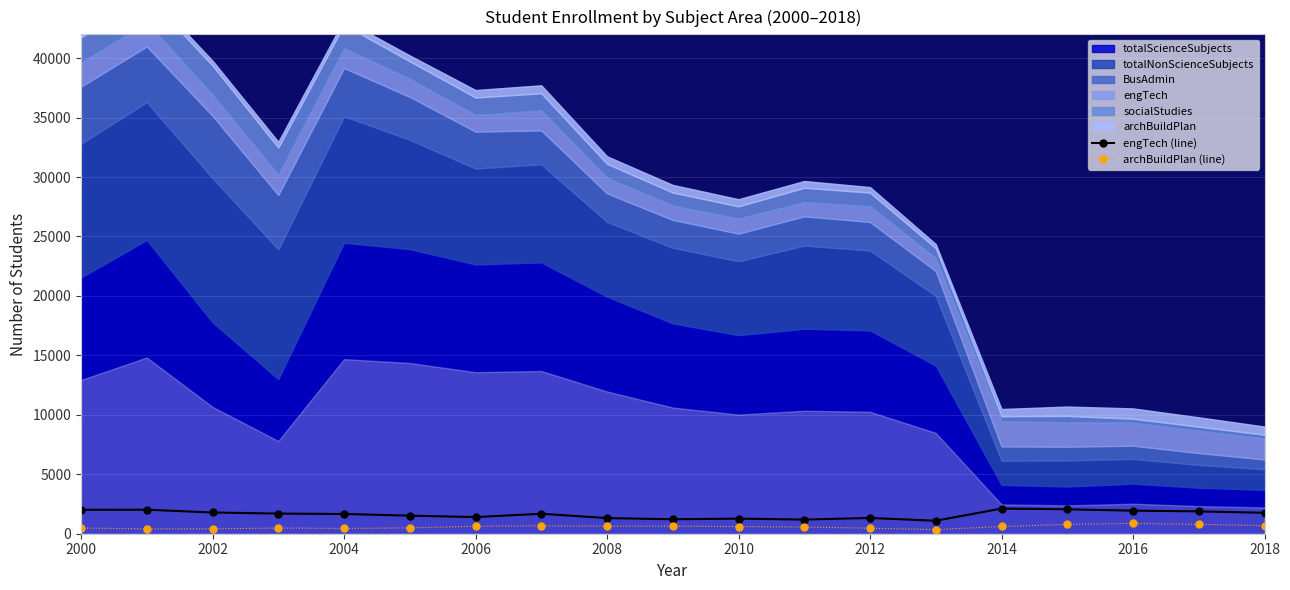

True or false: engTech (line) and archBuildPlan (line) intersect in this chart.

False